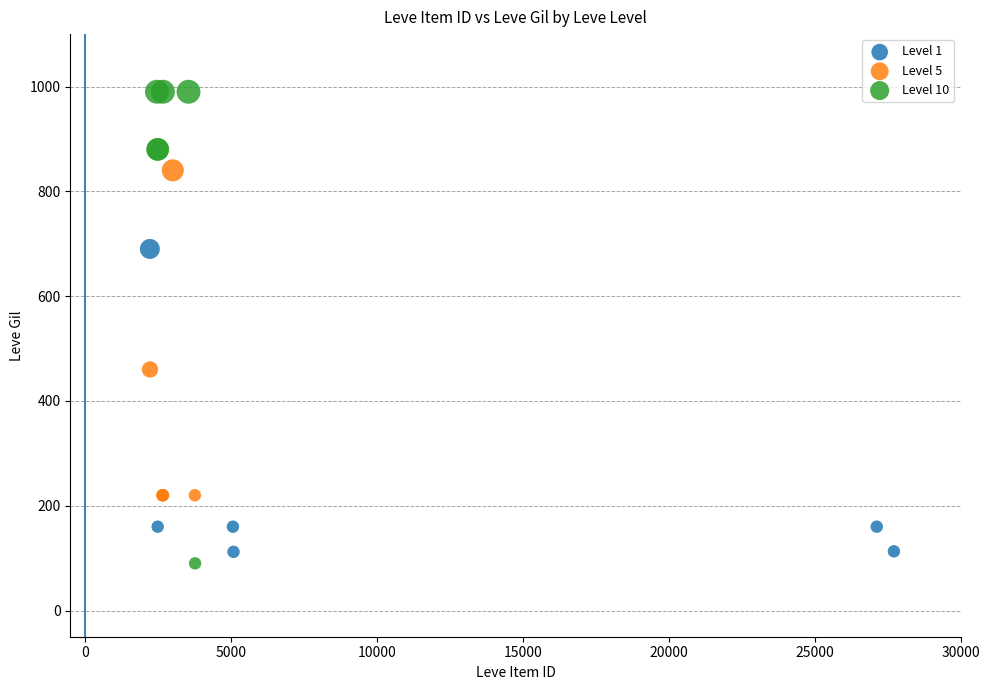

Which series reaches the maximum Y coordinate?

Level 10